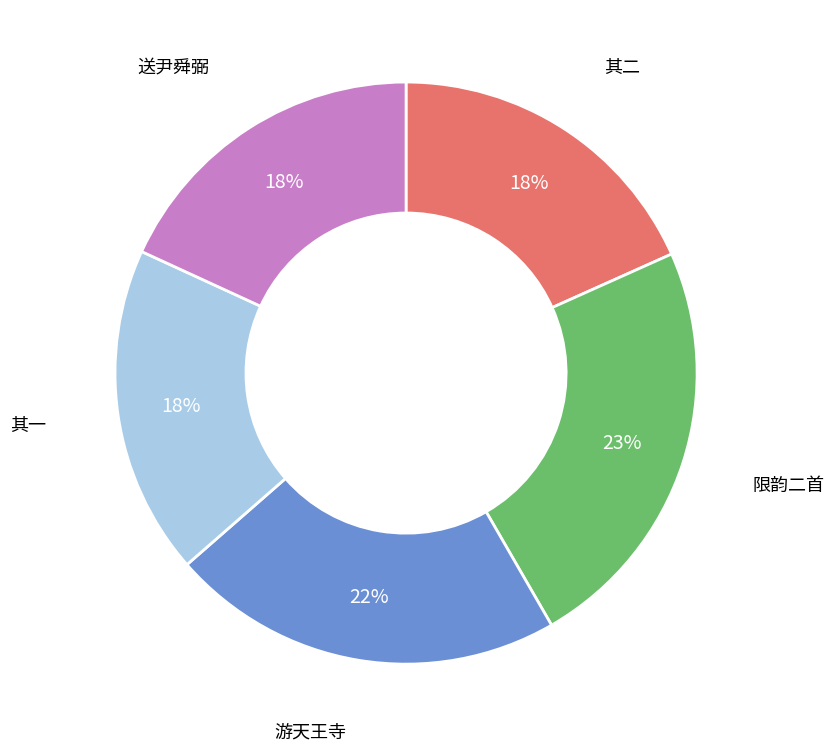

Is there a majority slice in this chart?

No